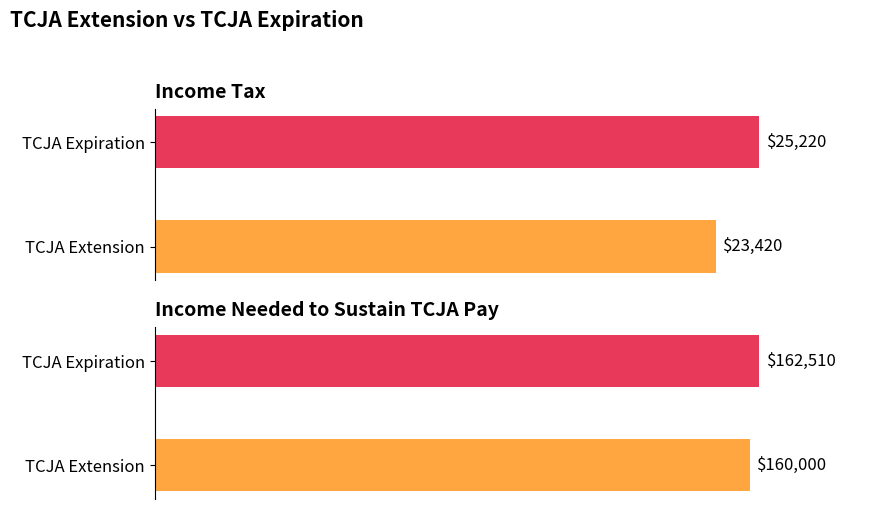

Reading right to left, what are all the values shown in this chart?

Income Tax: 25220	23420
Income Needed to Sustain TCJA Pay: 162510	160000